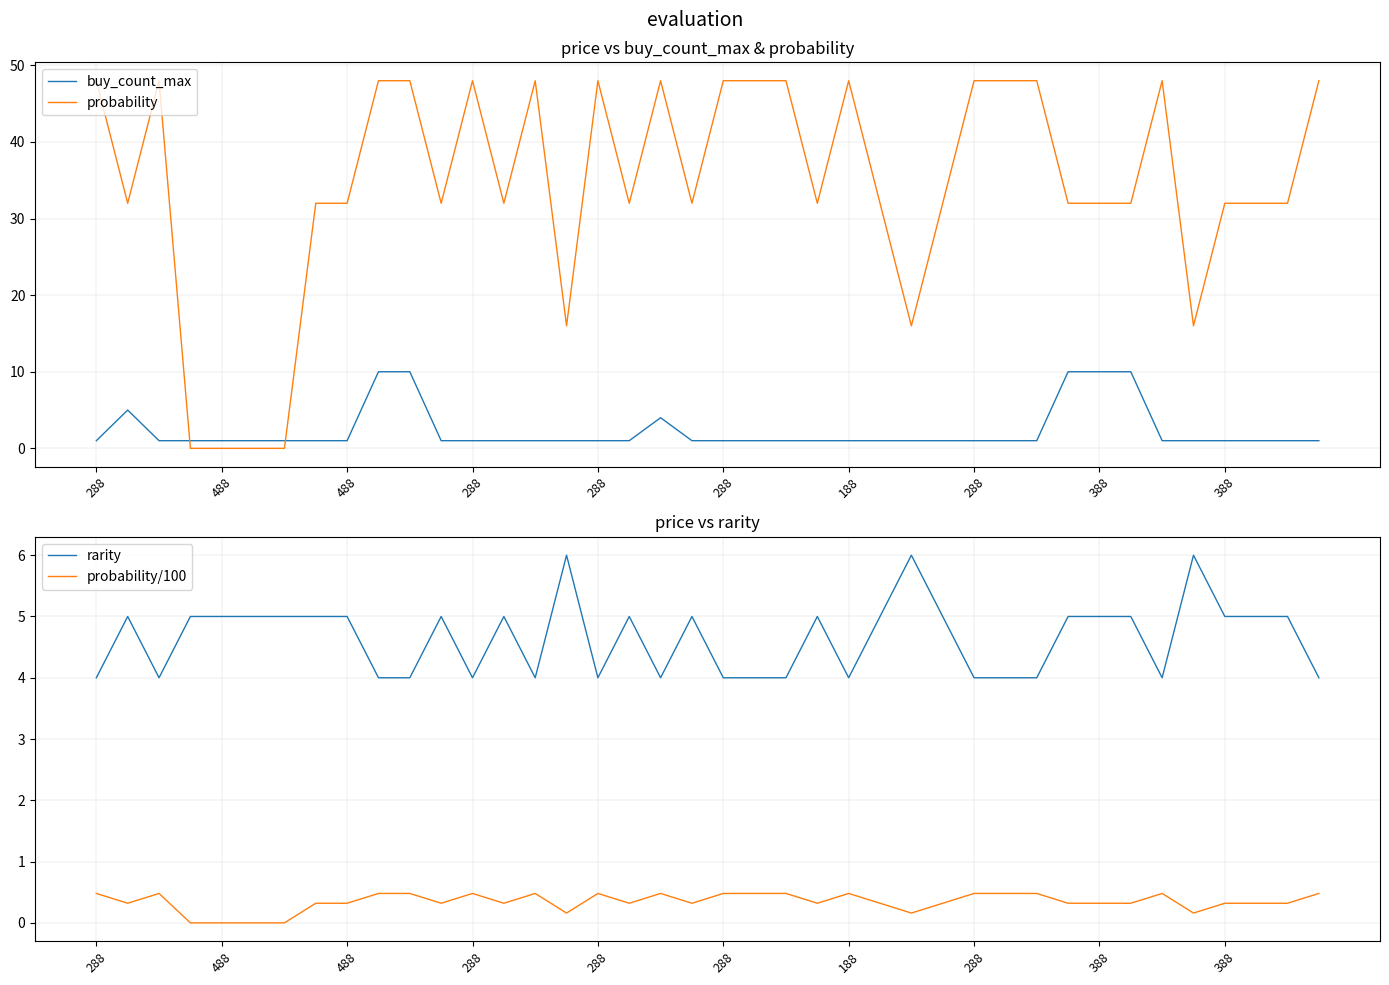

Reading left to right, extract all data points from this chart.

buy_count_max: 1.0	5.0	1.0	1.0	1.0	1.0	1.0	1.0	1.0	10.0	10.0	1.0	1.0	1.0	1.0	1.0	1.0	1.0	4.0	1.0	1.0	1.0	1.0	1.0	1.0	1.0	1.0	1.0	1.0	1.0	1.0	10.0	10.0	10.0	1.0	1.0	1.0	1.0	1.0	1.0
probability: 48.0	32.0	48.0	0.0	0.0	0.0	0.0	32.0	32.0	48.0	48.0	32.0	48.0	32.0	48.0	16.0	48.0	32.0	48.0	32.0	48.0	48.0	48.0	32.0	48.0	32.0	16.0	32.0	48.0	48.0	48.0	32.0	32.0	32.0	48.0	16.0	32.0	32.0	32.0	48.0
rarity: 4.0	5.0	4.0	5.0	5.0	5.0	5.0	5.0	5.0	4.0	4.0	5.0	4.0	5.0	4.0	6.0	4.0	5.0	4.0	5.0	4.0	4.0	4.0	5.0	4.0	5.0	6.0	5.0	4.0	4.0	4.0	5.0	5.0	5.0	4.0	6.0	5.0	5.0	5.0	4.0
probability/100: 0.5	0.3	0.5	0.0	0.0	0.0	0.0	0.3	0.3	0.5	0.5	0.3	0.5	0.3	0.5	0.2	0.5	0.3	0.5	0.3	0.5	0.5	0.5	0.3	0.5	0.3	0.2	0.3	0.5	0.5	0.5	0.3	0.3	0.3	0.5	0.2	0.3	0.3	0.3	0.5